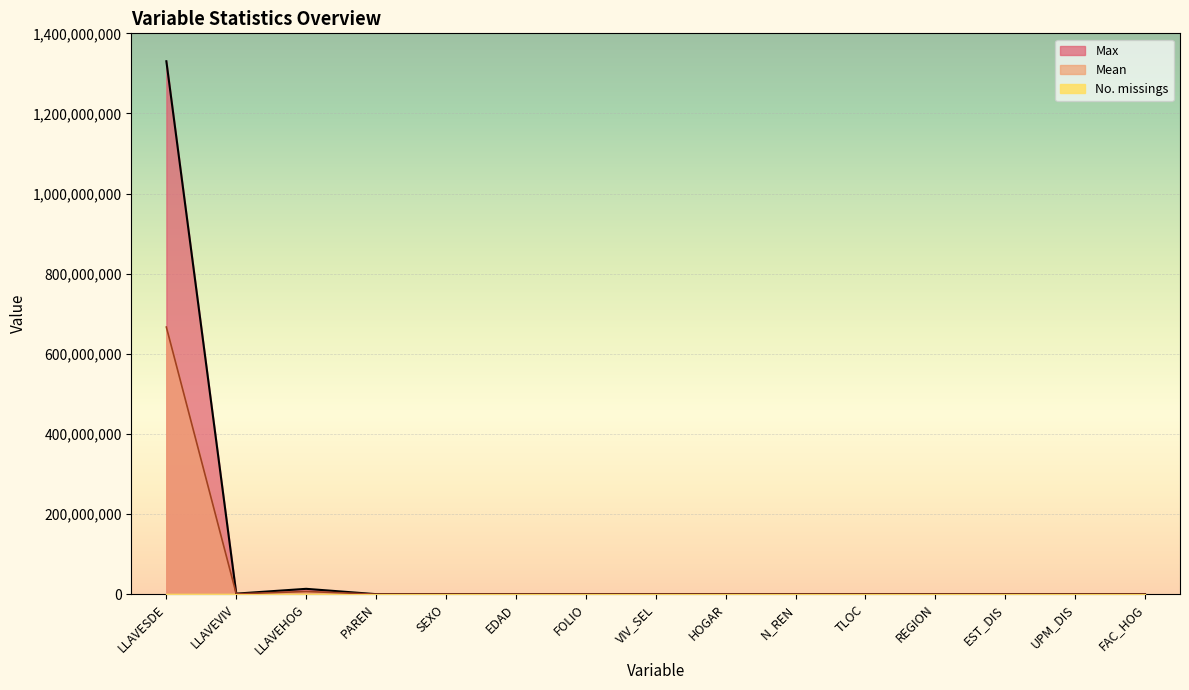

True or false: Mean and Max intersect in this chart.

False